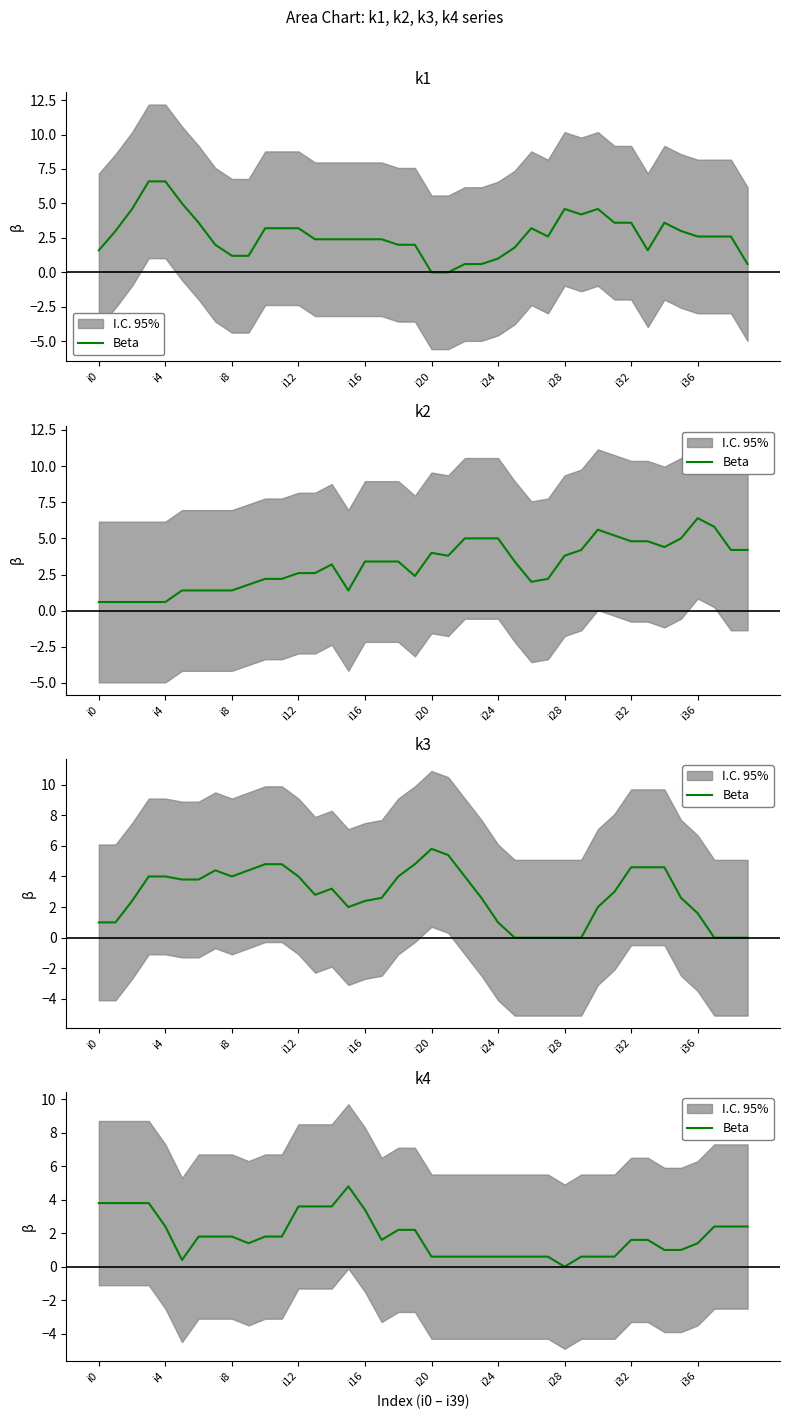

What is the value of the 26th point from the left?

0.6